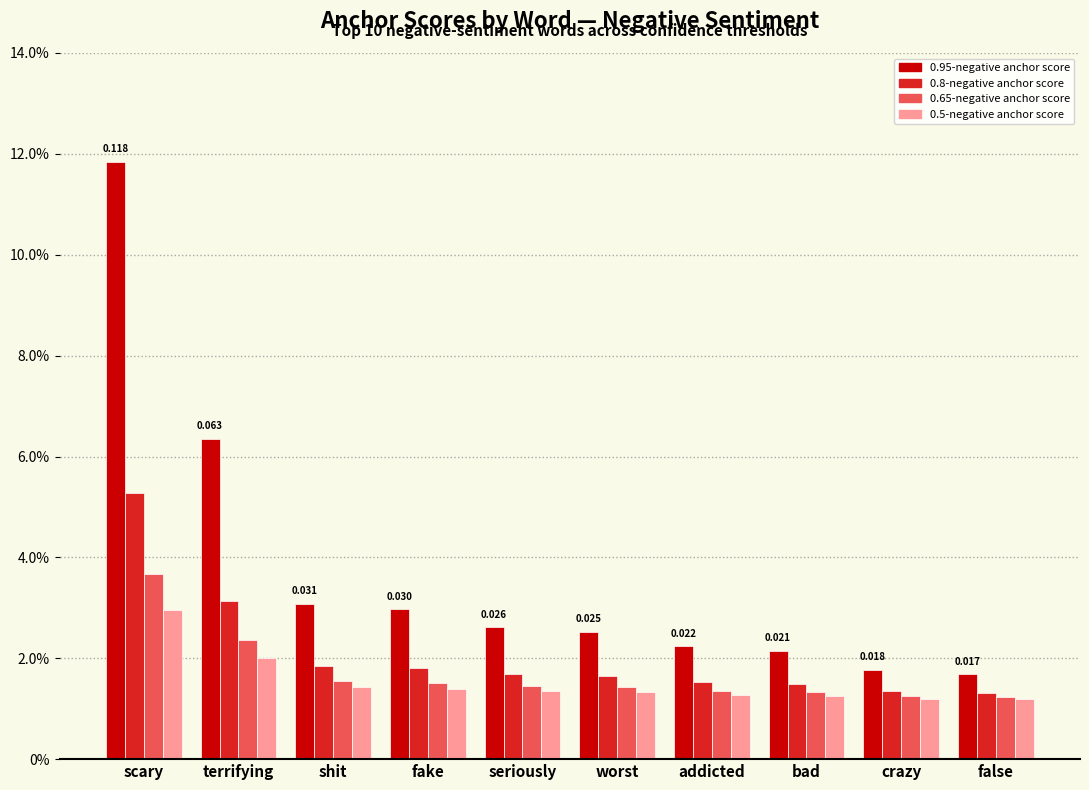

Rank the series at worst from lowest to highest value.

0.5-negative anchor score, 0.65-negative anchor score, 0.8-negative anchor score, 0.95-negative anchor score